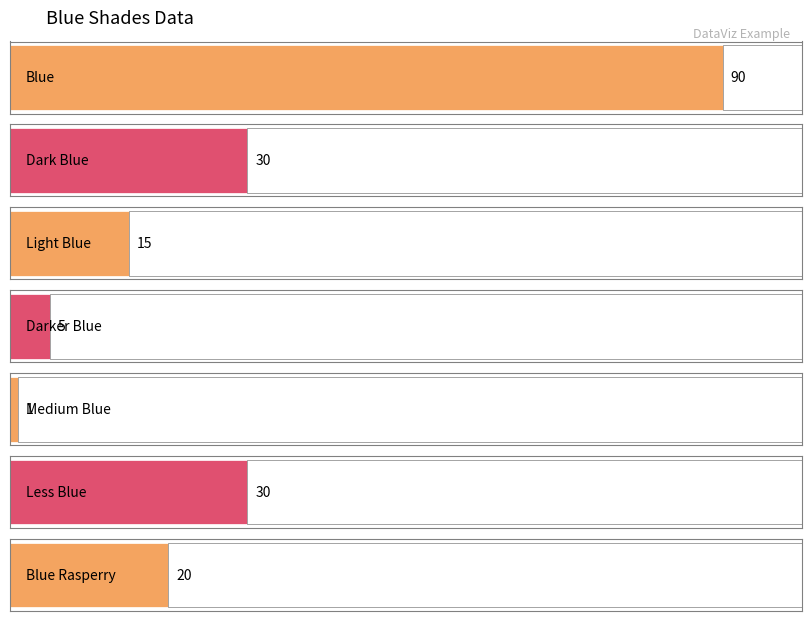

At which label does the data first exceed 20?

Blue